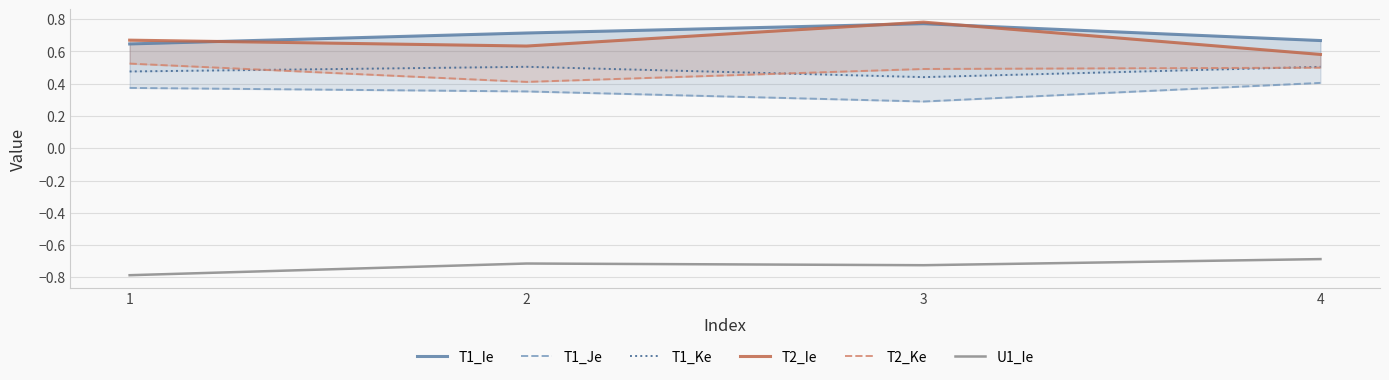

In U1_Ie, how many points are higher than both neighbors (excluding endpoints)?

1